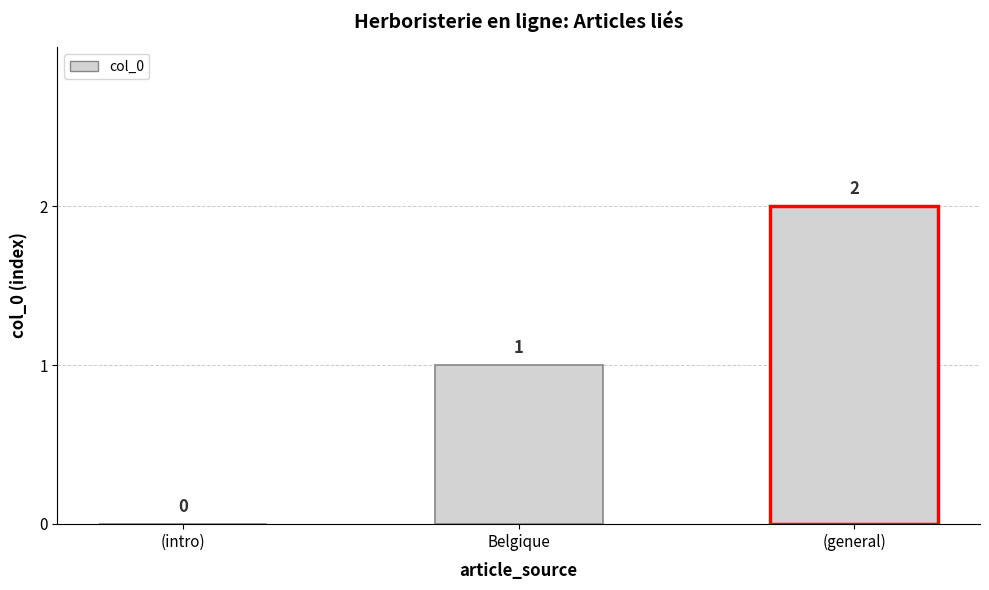

How many series are shown in this chart?

1